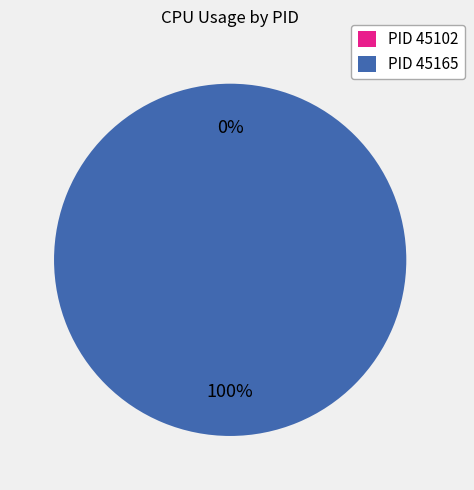

Which has a higher value, 45165 or 45102?

45165